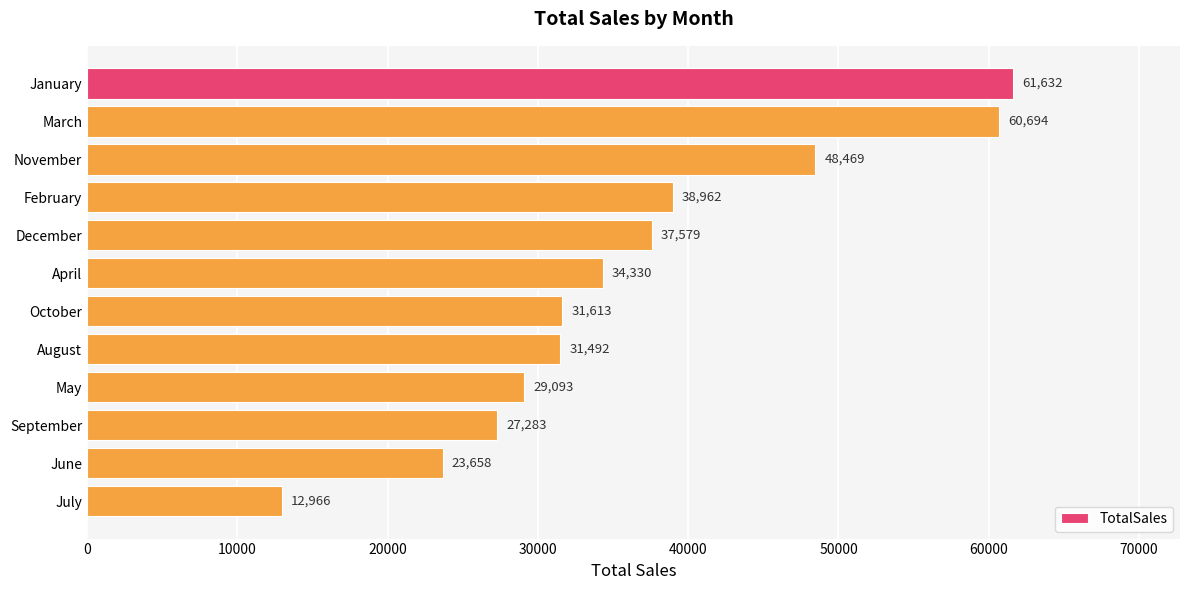

What is the change in value from March to September?

-33411